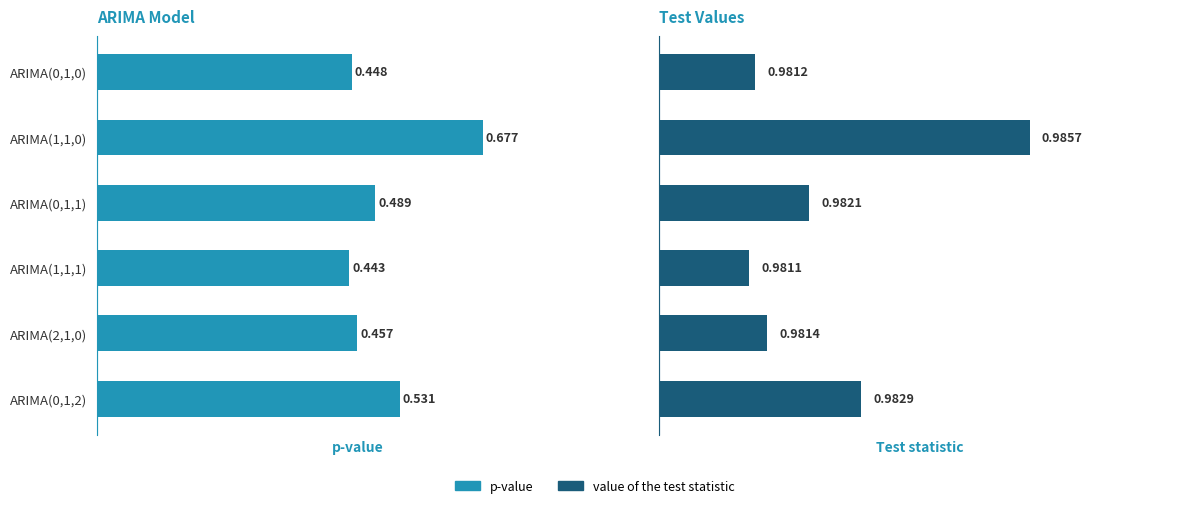

What is the difference between the highest and lowest values at ARIMA(0,1,0)?

0.5